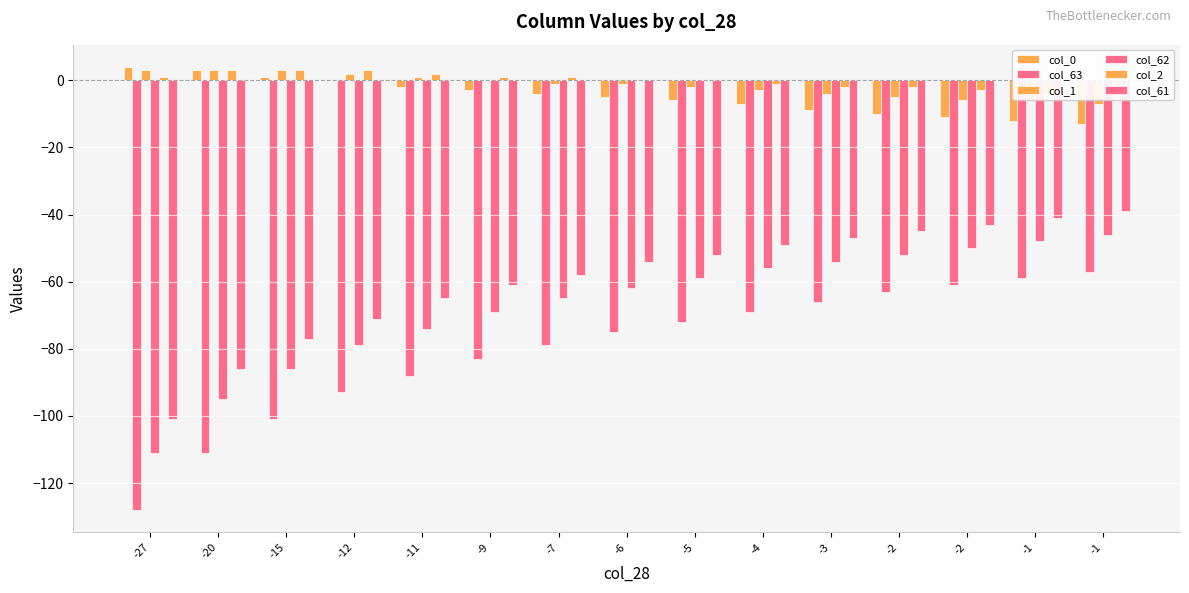

What is the sum of all col_63 values?

-1205